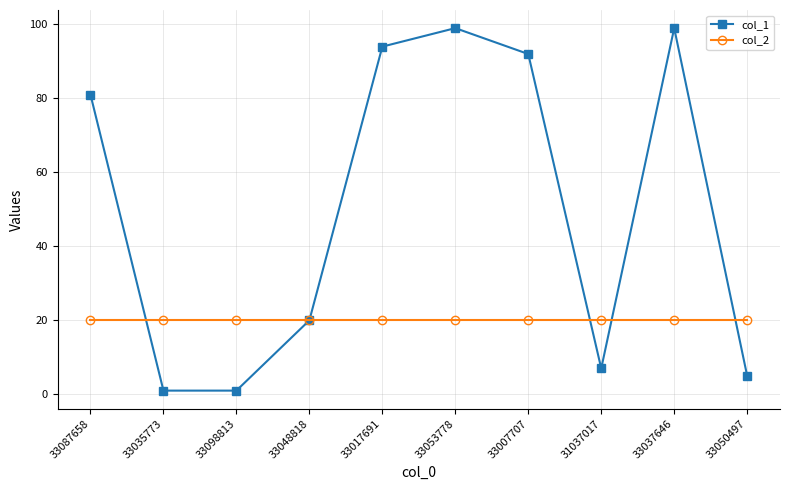

True or false: col_1 and col_2 intersect in this chart.

True